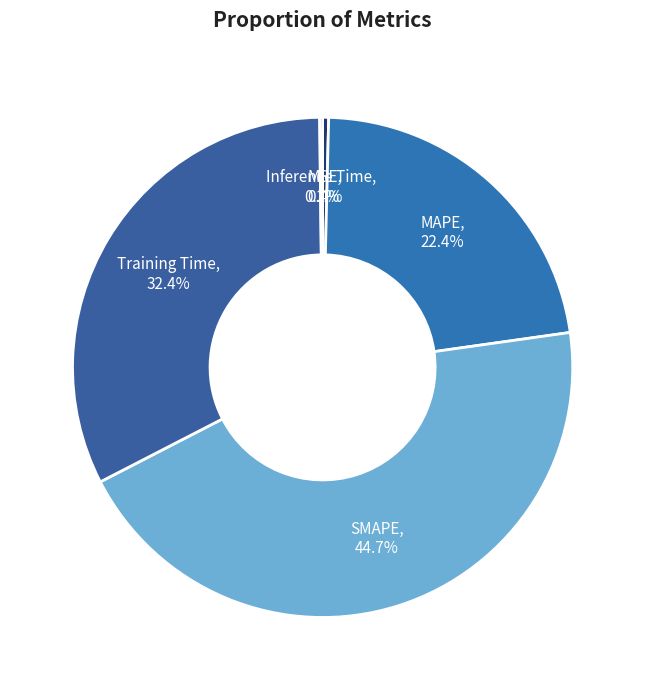

How many segments does this pie chart have?

5